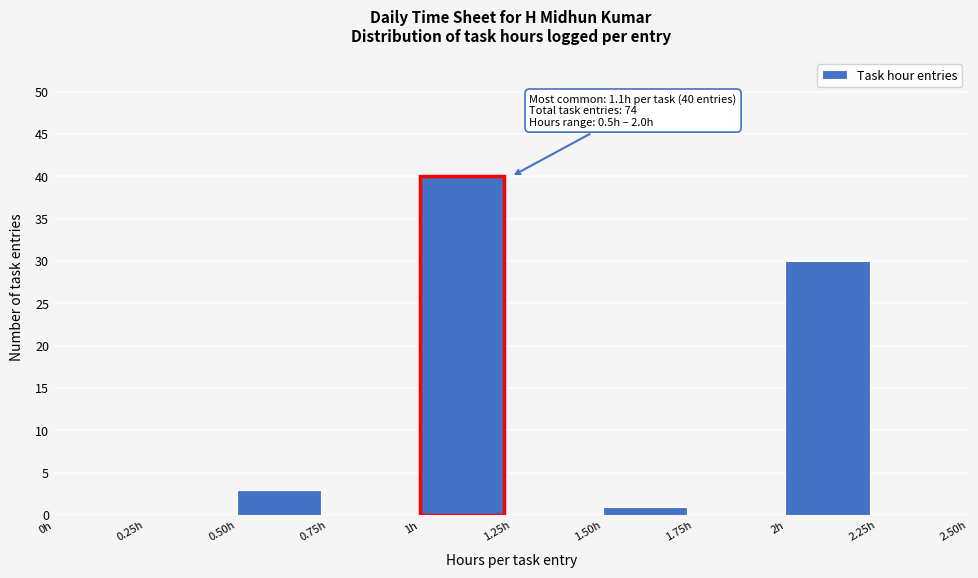

Over which range of the x-axis is the bar tallest?

1.00 to 1.25